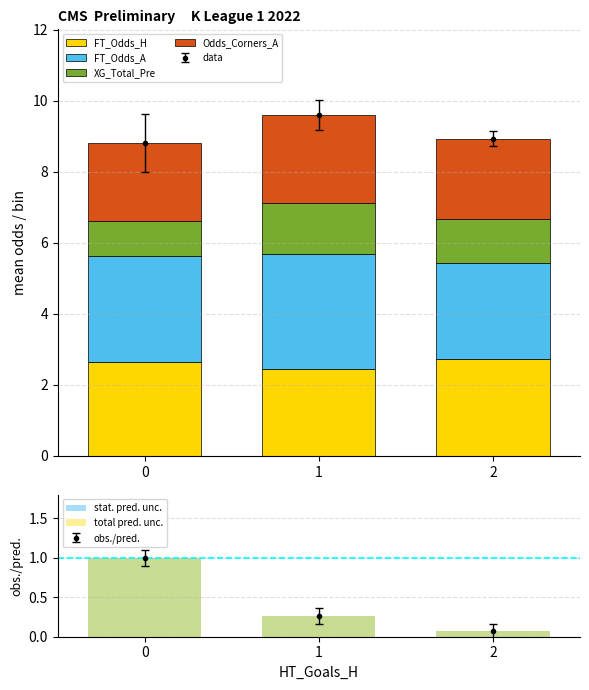

Reading left to right, list all the values displayed in this chart.

FT_Odds_H: 0=2.6	1=2.4	2=2.7
FT_Odds_A: 0=3.0	1=3.3	2=2.7
XG_Total_Pre: 0=1.0	1=1.4	2=1.2
Odds_Corners_A: 0=2.2	1=2.5	2=2.3
stat. pred. unc.: 0=1.0	1=0.3	2=0.1
total pred. unc.: 0=1.0	1=0.3	2=0.1